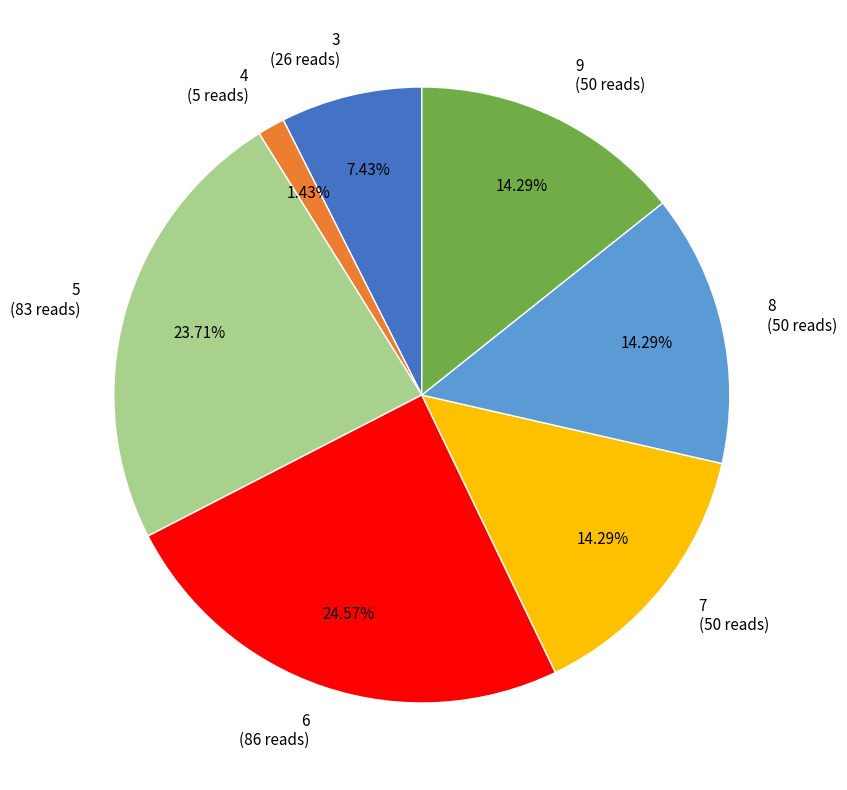

Is it true that 7 is 14% of the pie?

True